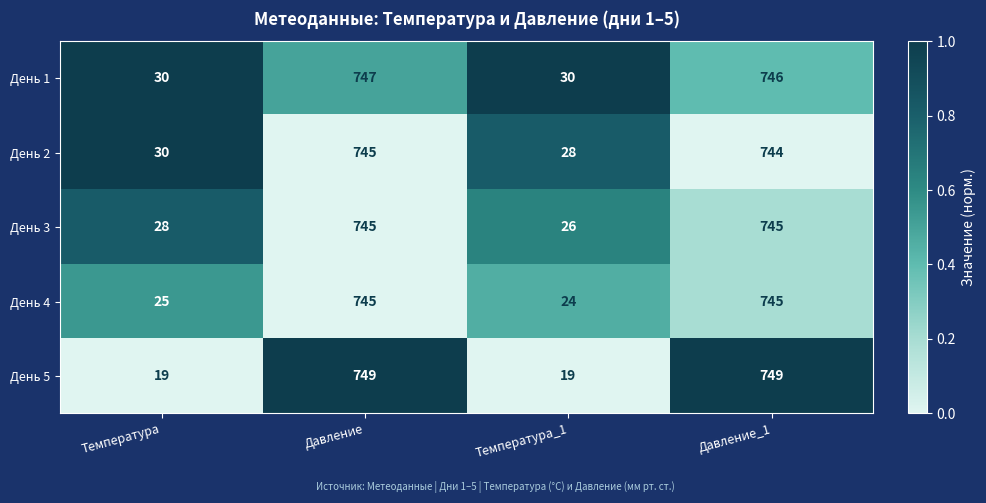

Which series has the largest range (max minus min)?

День 5